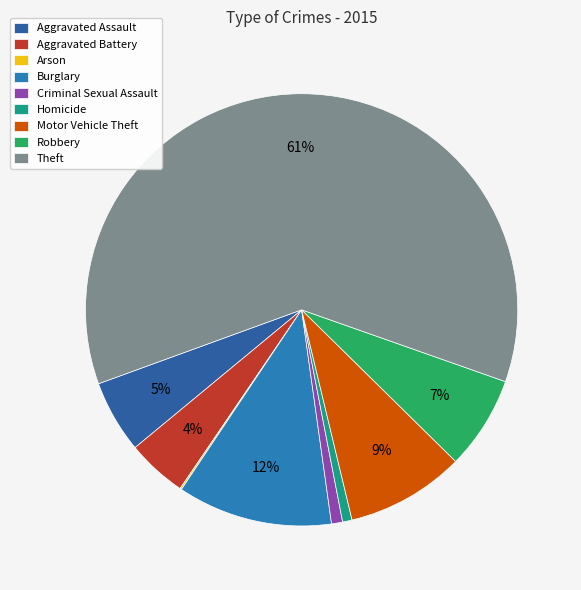

Does Theft represent more than half of the total?

Yes